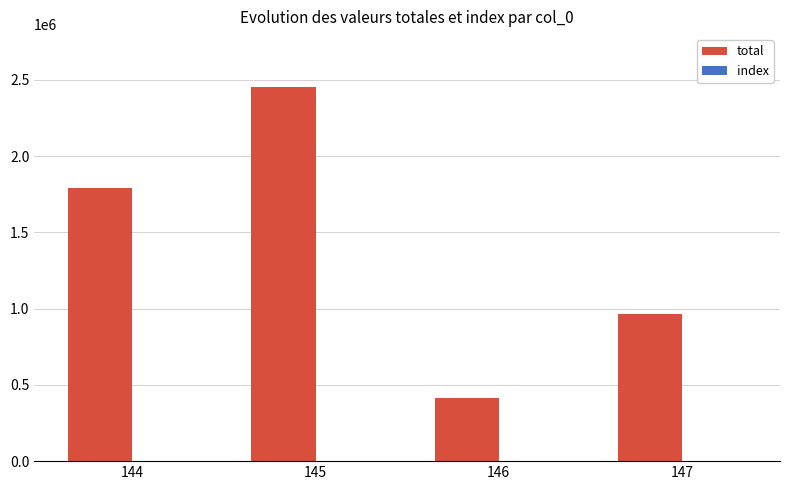

Which series changed the most between 145 and 147?

total